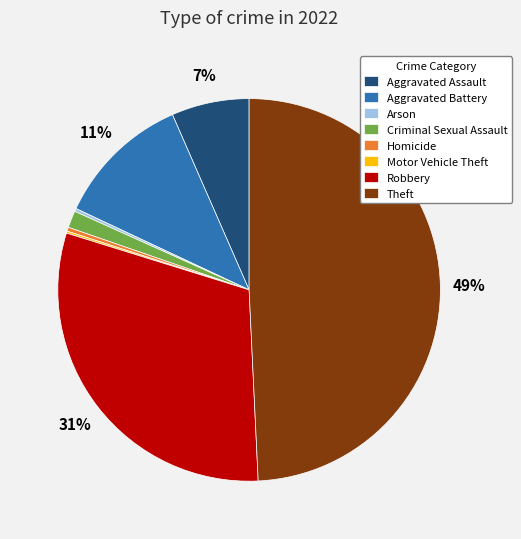

To the nearest percent, what portion does Aggravated Battery represent?

11%